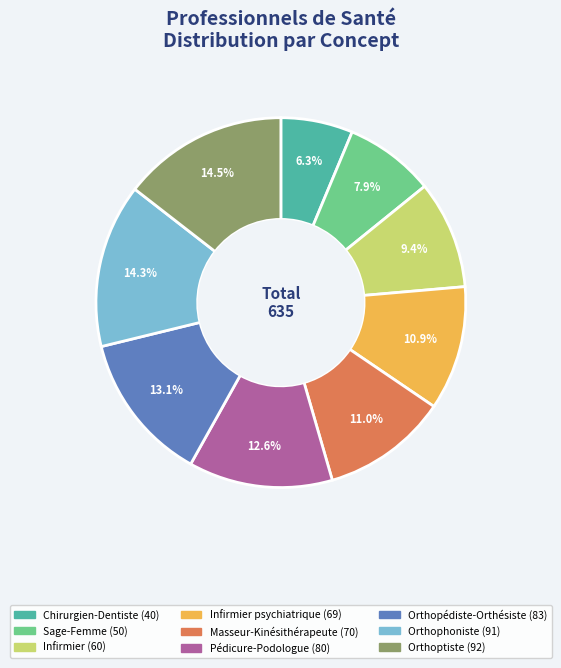

Is there a majority slice in this chart?

No